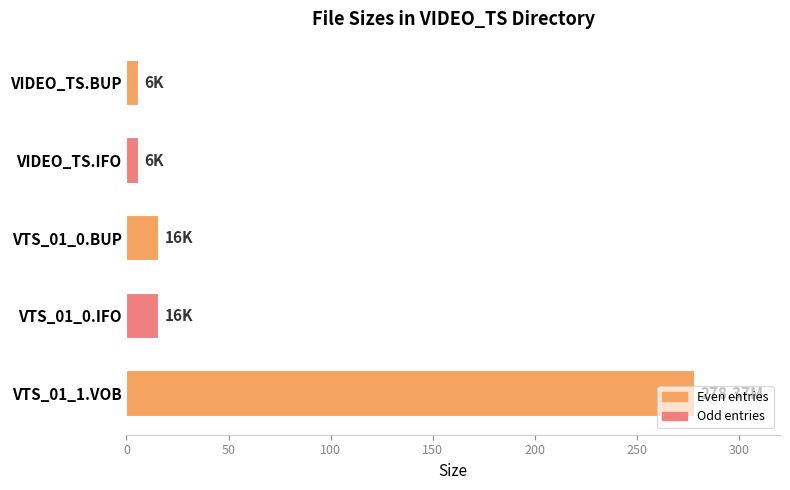

What is the difference between the maximum and minimum values?

272.4